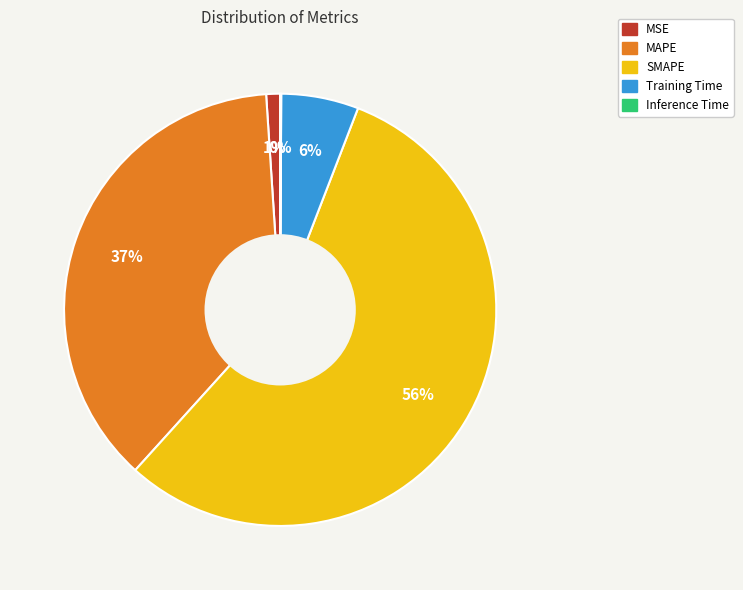

To the nearest percent, what is the average slice percentage?

20%